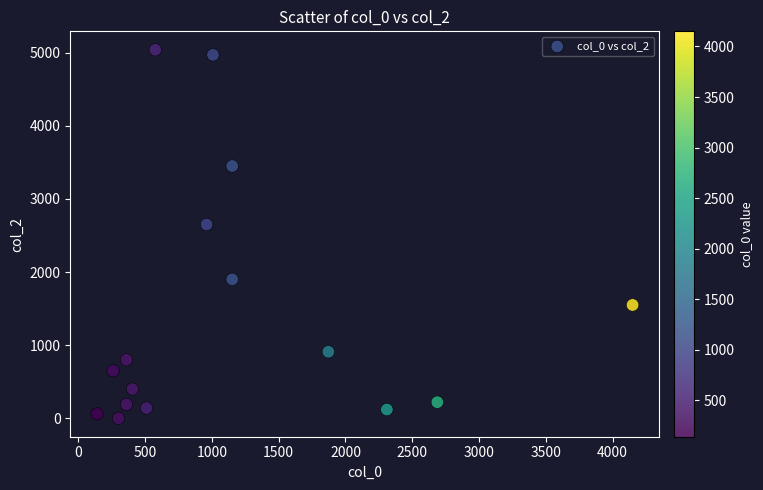

What is the range of Y values (max minus min)?

5040